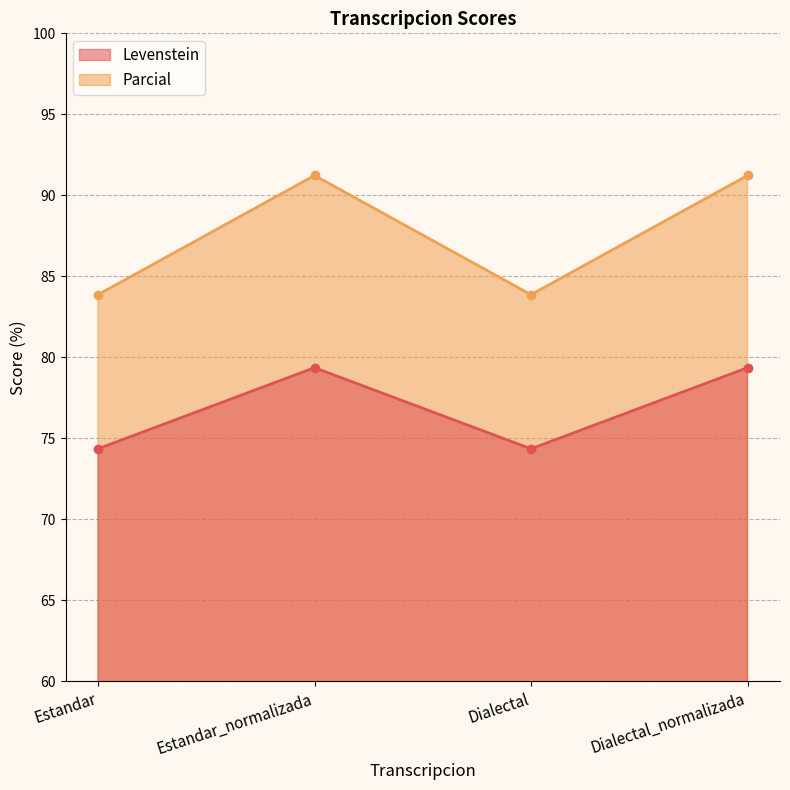

True or false: Parcial and Levenstein cross at least once.

False